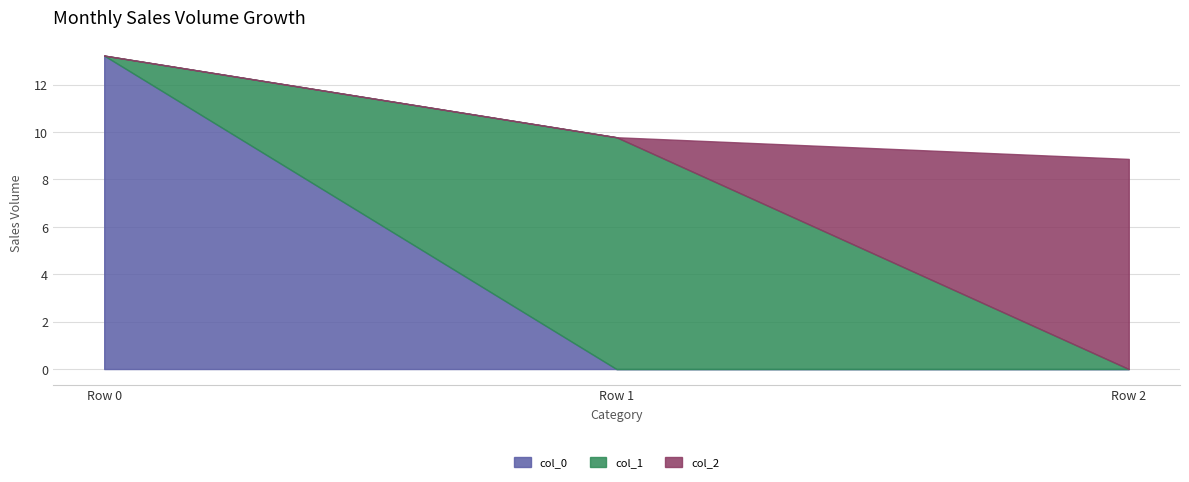

Rank the categories by col_1 value from lowest to highest.

Row 0, Row 2, Row 1